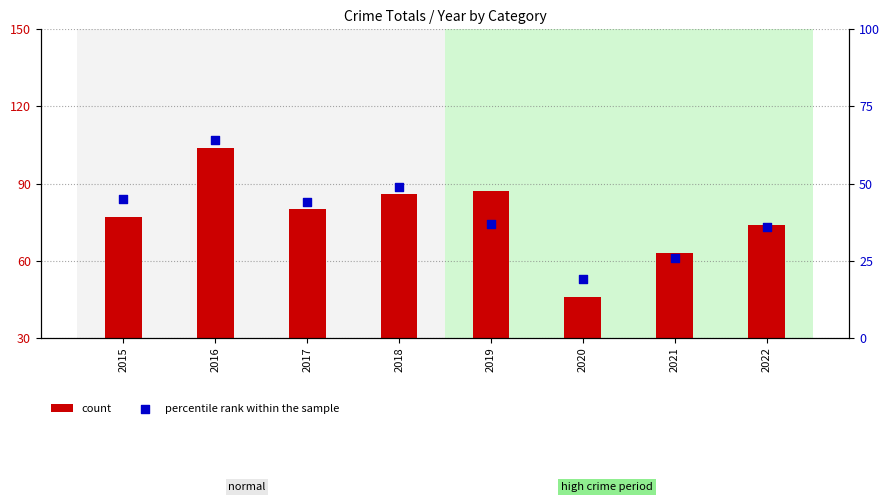

Which series has the largest total across all categories?

count